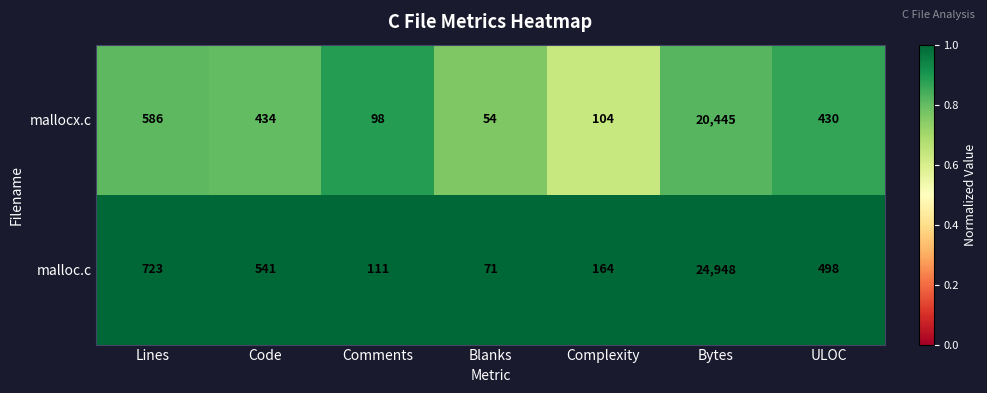

What is the difference between the mallocx.c values at Blanks and Lines?

532